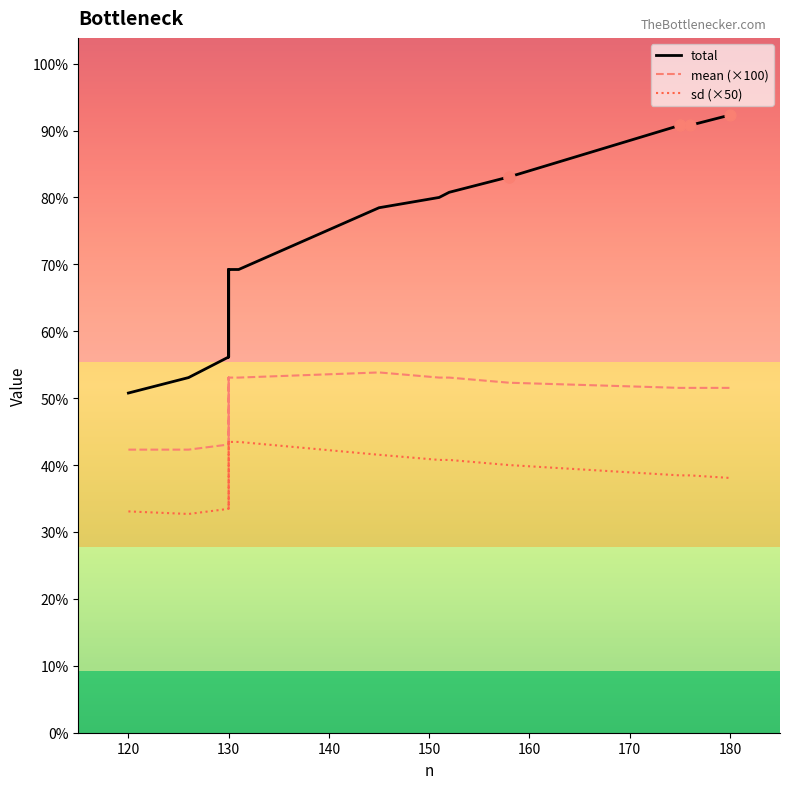

What are all the series names shown in the legend?

total, mean (×100), sd (×50)